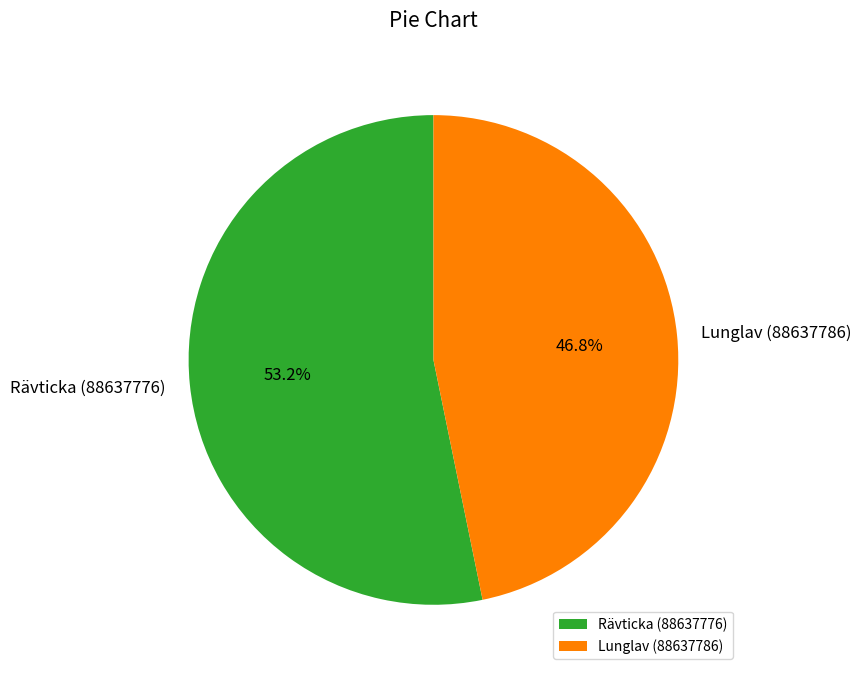

To the nearest percent, what is the difference between the largest and smallest slice percentages?

6%